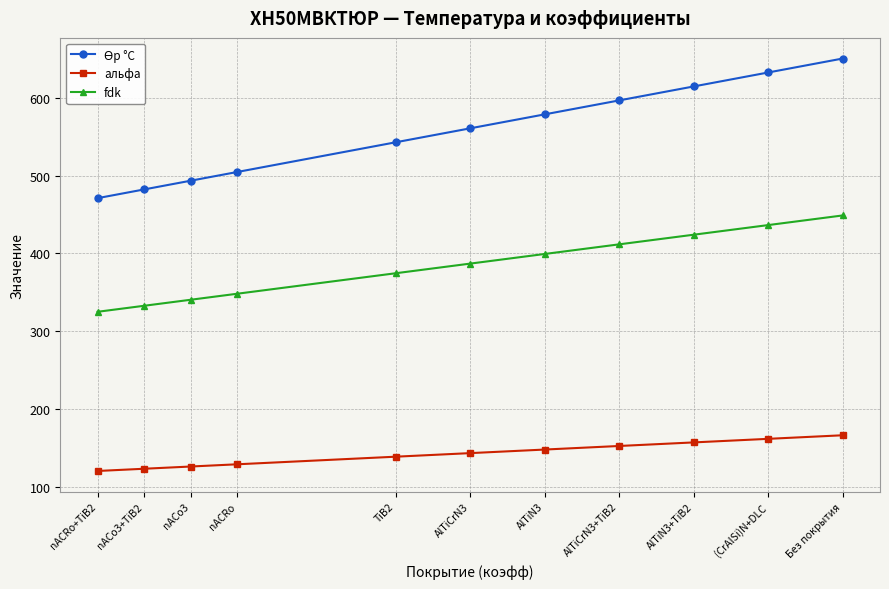

What is the spread (max minus min) of values at AlTiCrN3?

417.4